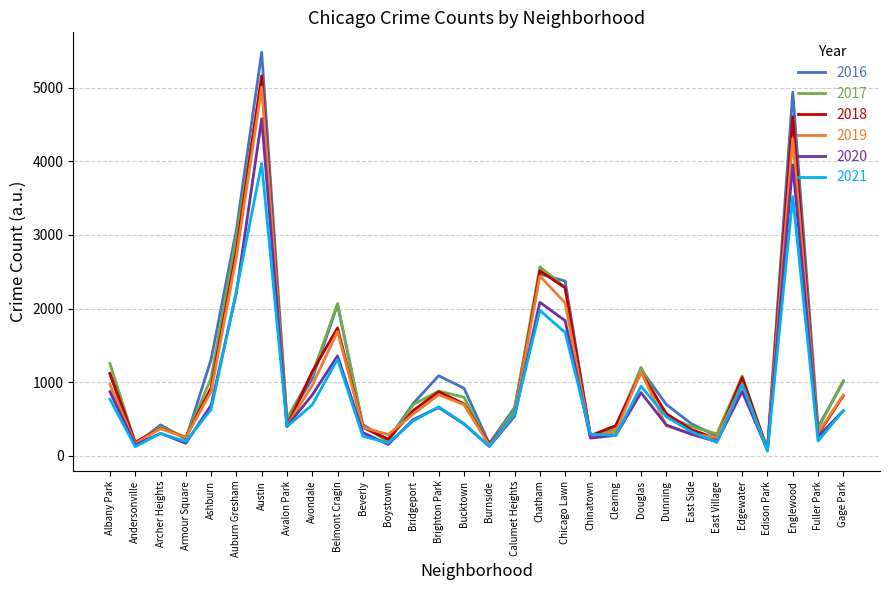

Where is 2019 nearest to the value 2542?

Chatham